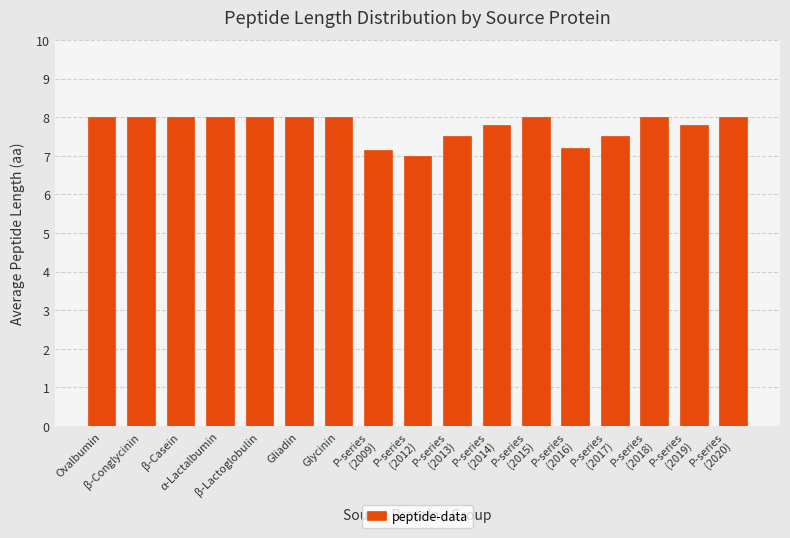

The value at Gliadin is 8.0. True or false?

True